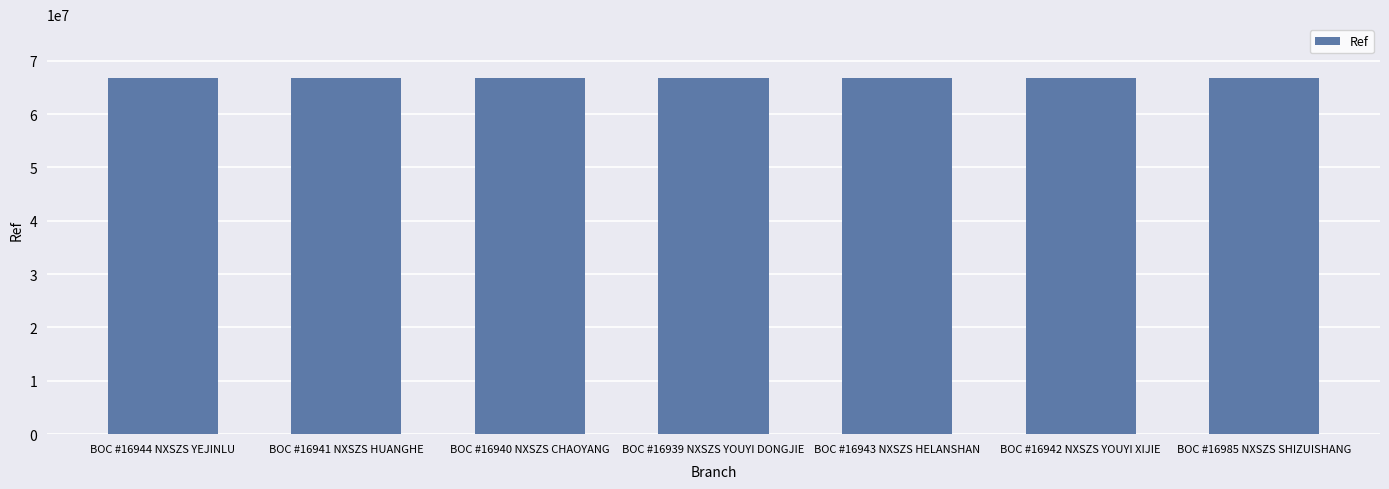

The value at BOC #16940 NXSZS CHAOYANG is 110705128. True or false?

False